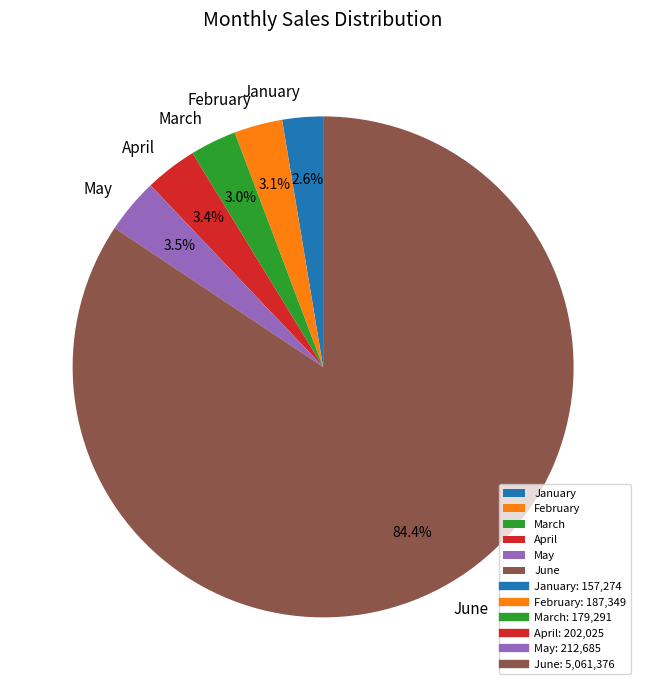

Between May and June, which is larger?

June